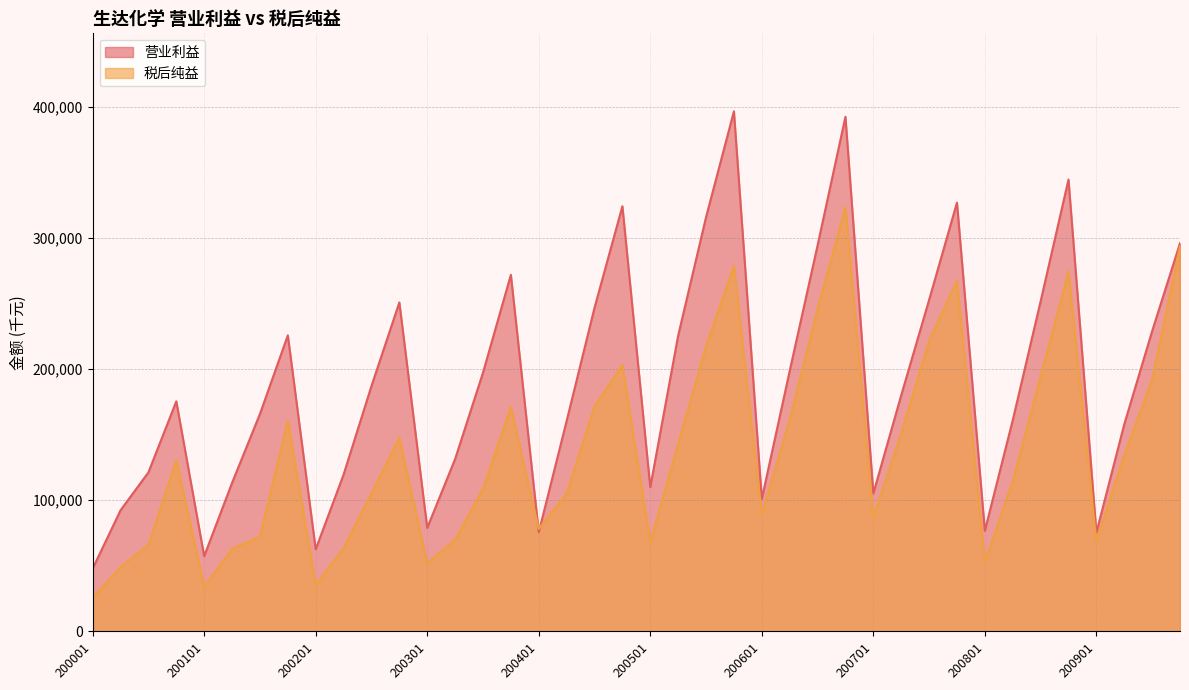

How many lines are shown in the chart?

2